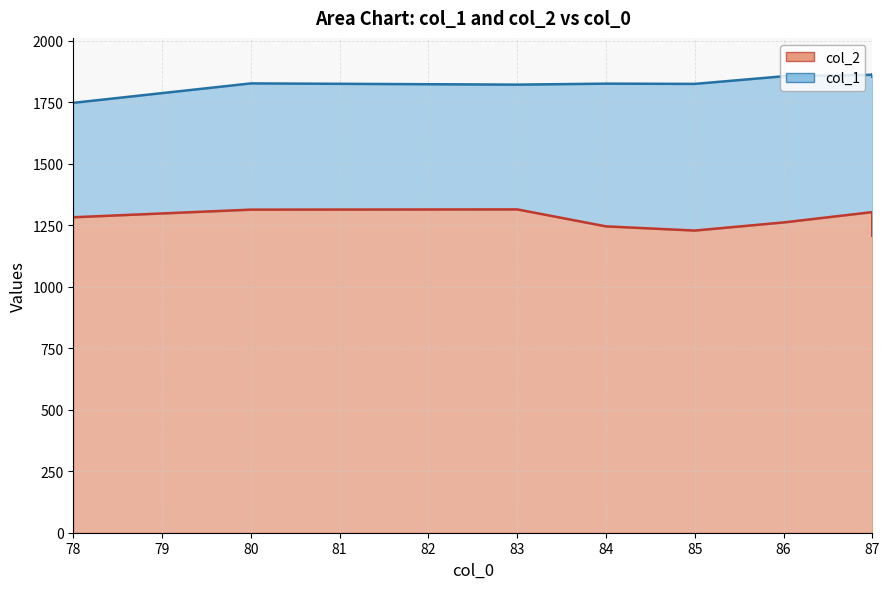

Which series has the largest total across all categories?

col_1